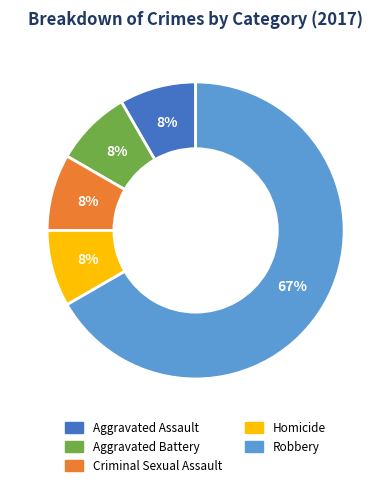

What is the largest slice in the pie chart?

Robbery